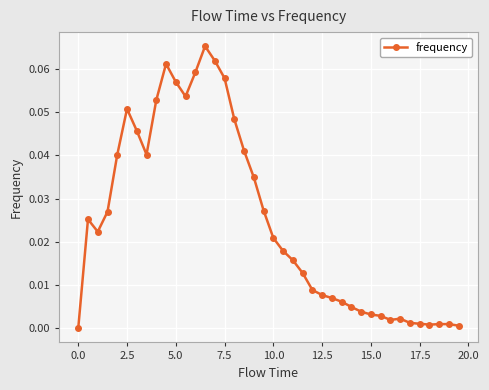

True or false: the data has more than 2 interior local peaks.

True